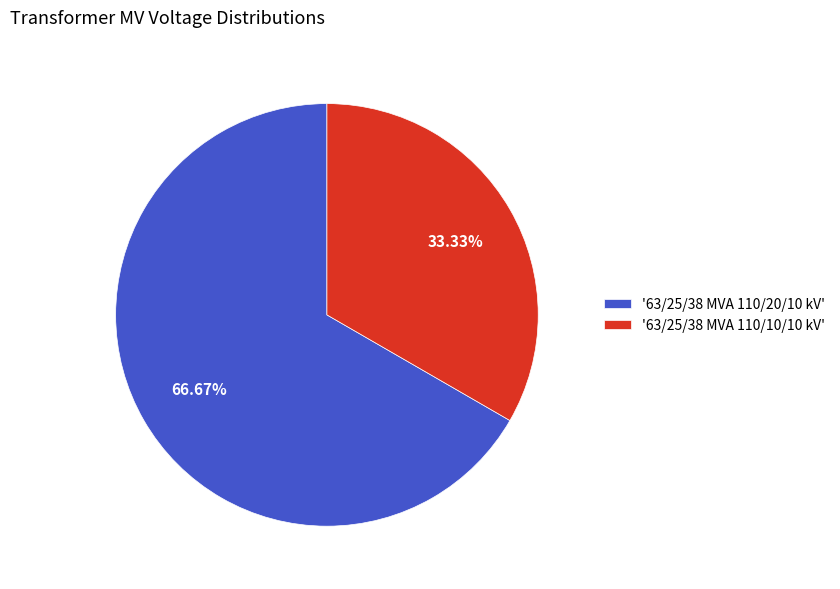

Rank the categories by value from lowest to highest.

'63/25/38 MVA 110/10/10 kV', '63/25/38 MVA 110/20/10 kV'